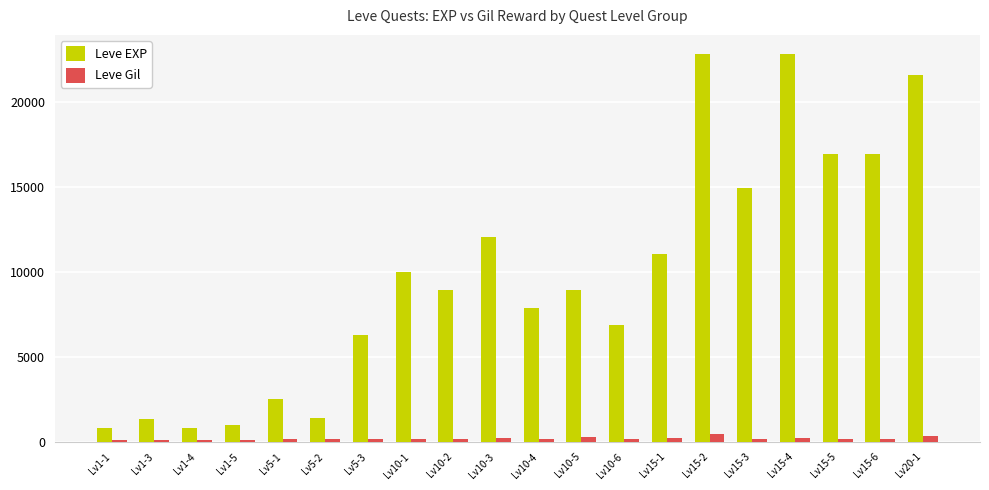

What are all the series names shown in the legend?

Leve EXP, Leve Gil